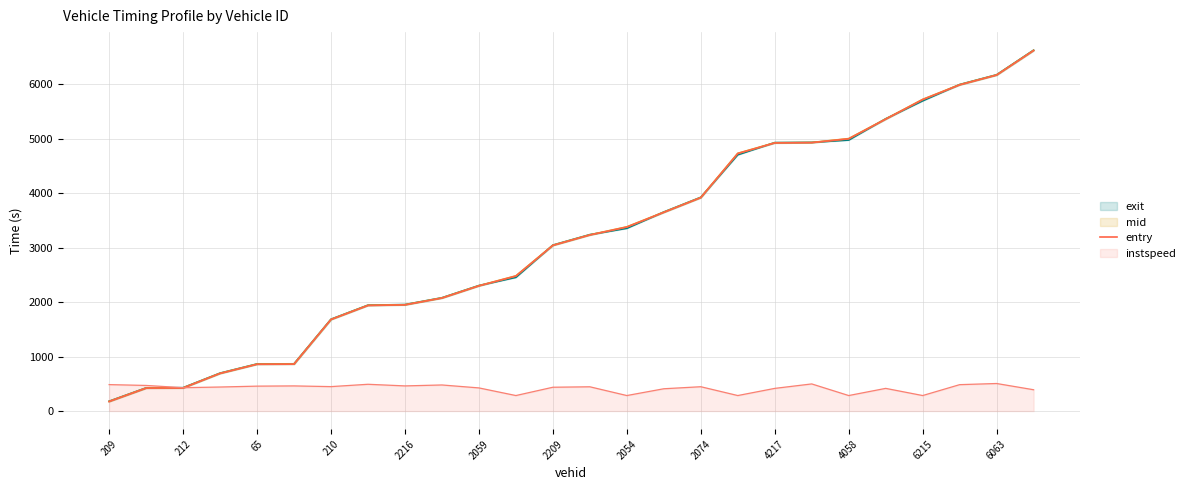

After their last crossing, which series has the higher values: instspeed or mid?

mid